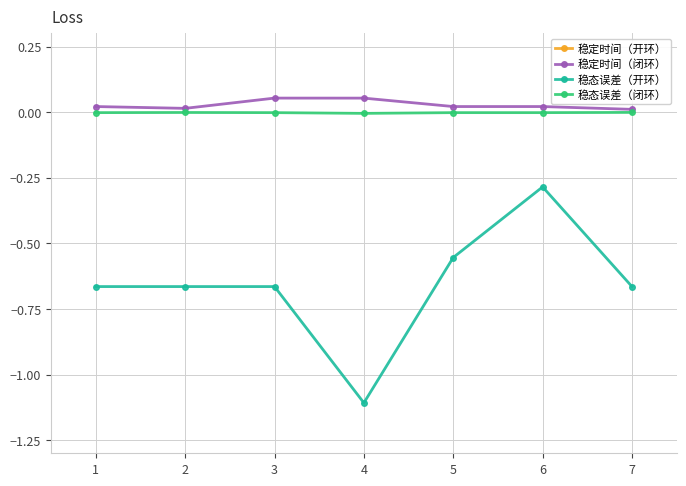

True or false: 稳态误差（开环） has a value of -0.3 at 6.

True